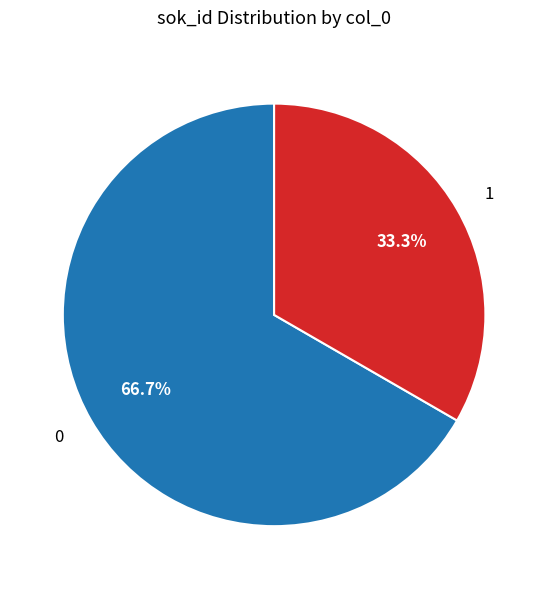

What percentage do 1 and 0 together represent?

100.0%